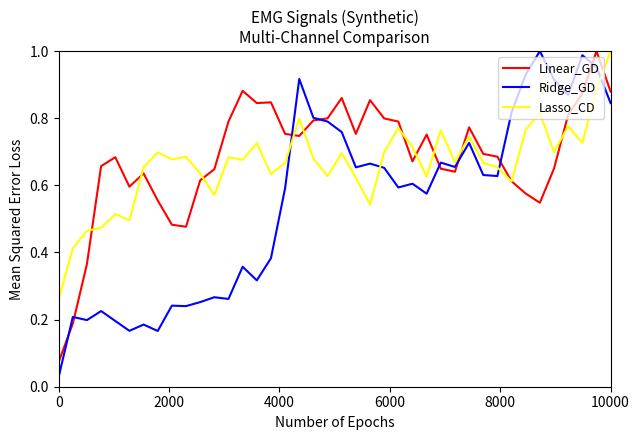

Which series has the largest range (max minus min)?

Ridge_GD